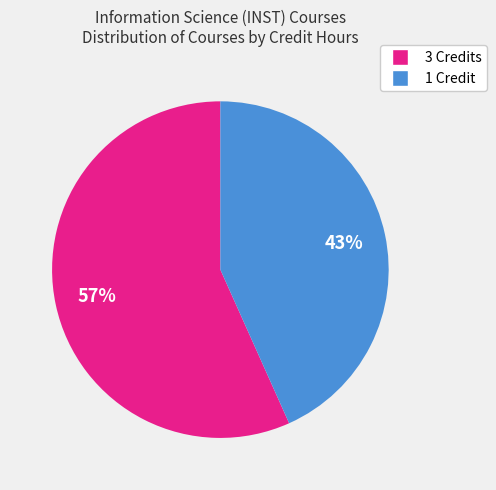

How many slices are in this pie chart?

2